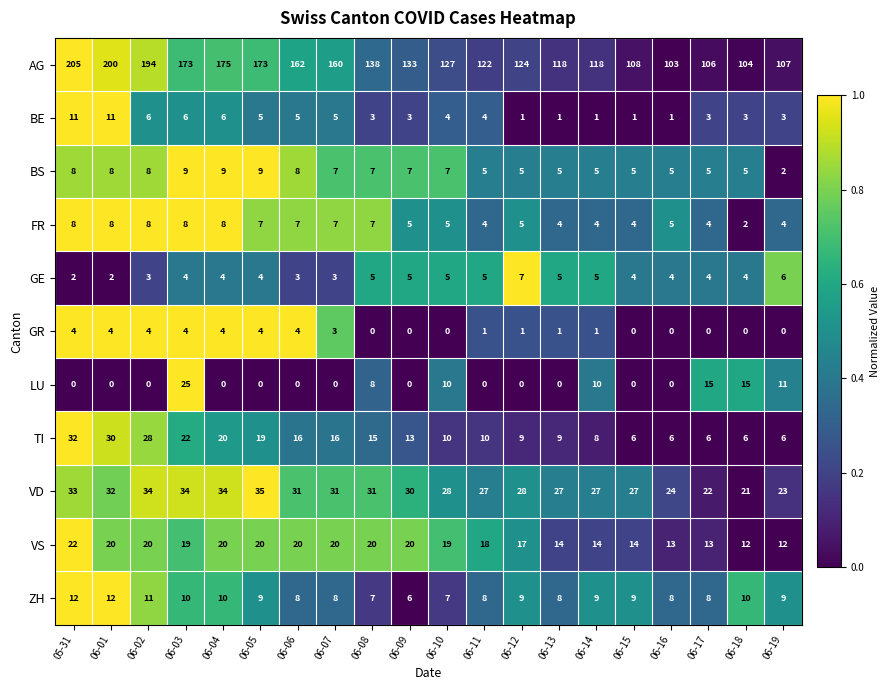

At which category is the sum across all series the highest?

05-31